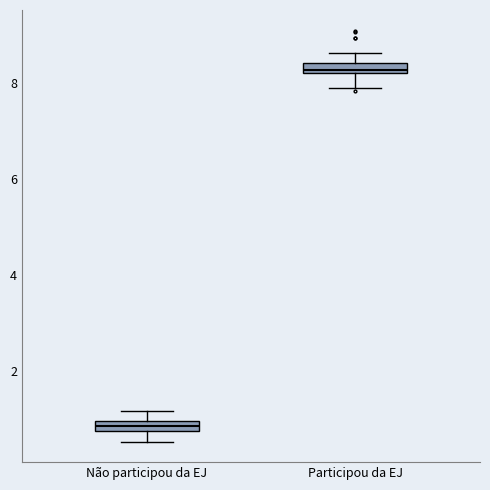

Where does the lower whisker of the box for Não participou da EJ end on the y-axis? The values are not printed on the chart, so give them approximately, as read against the axis.

0.6